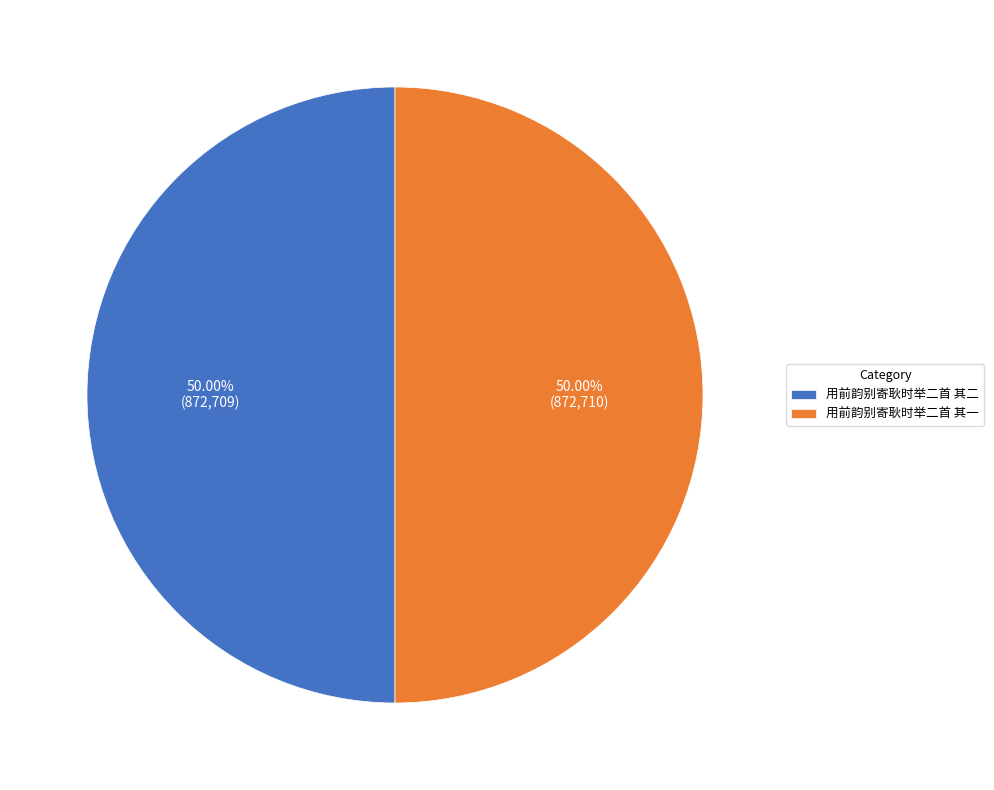

To the nearest percent, what percentage of the pie is 用前韵别寄耿时举二首 其二?

50%